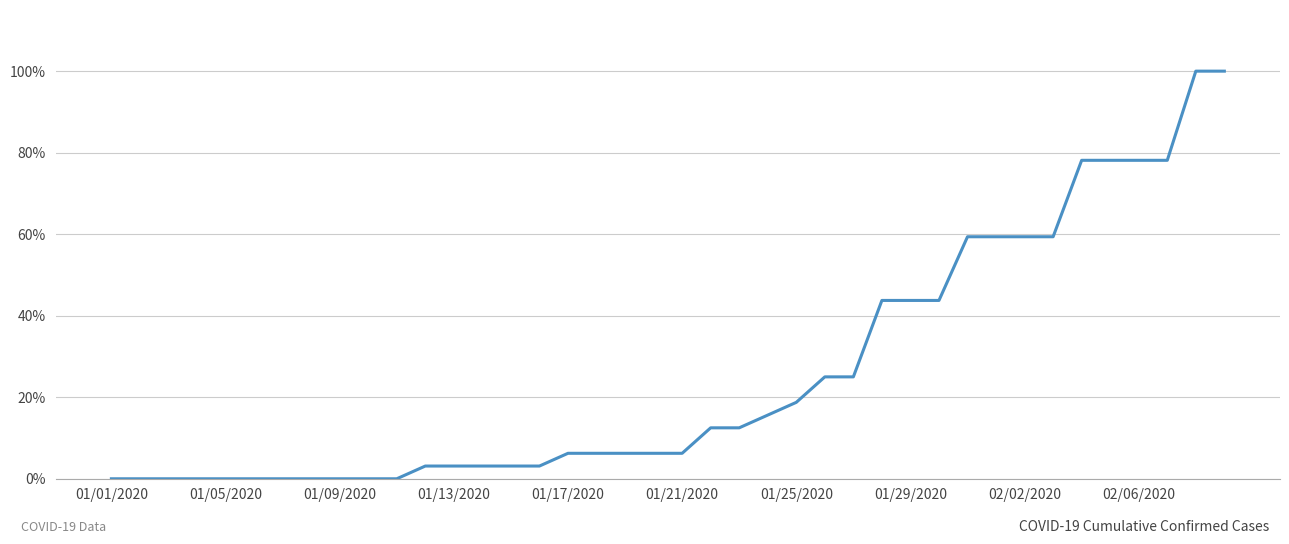

True or false: there are more than 1 points higher than both neighbors.

False